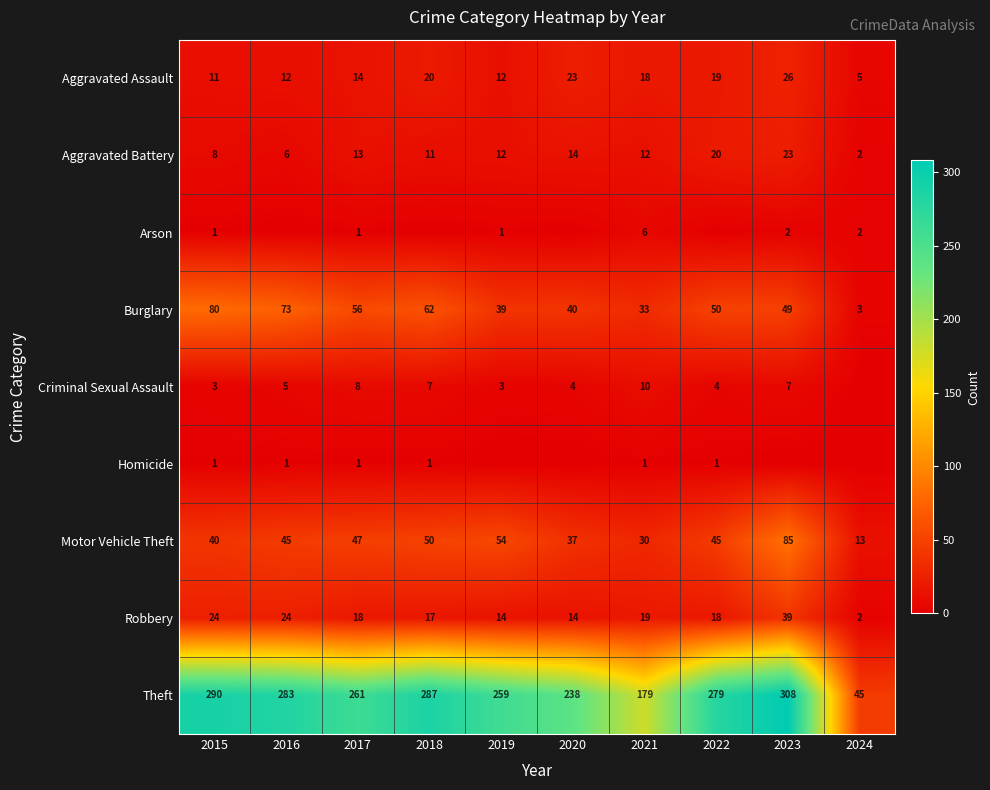

What is the sum of the Theft values at 2018 and 2019?

546